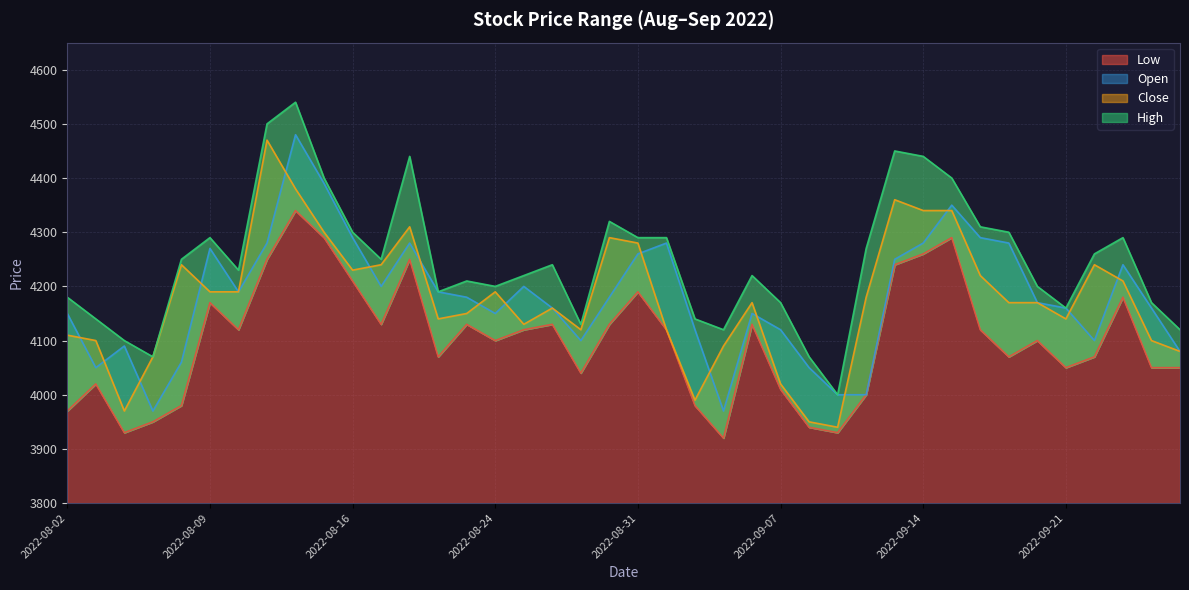

At which label does Low first exceed 4120?

2022-08-09